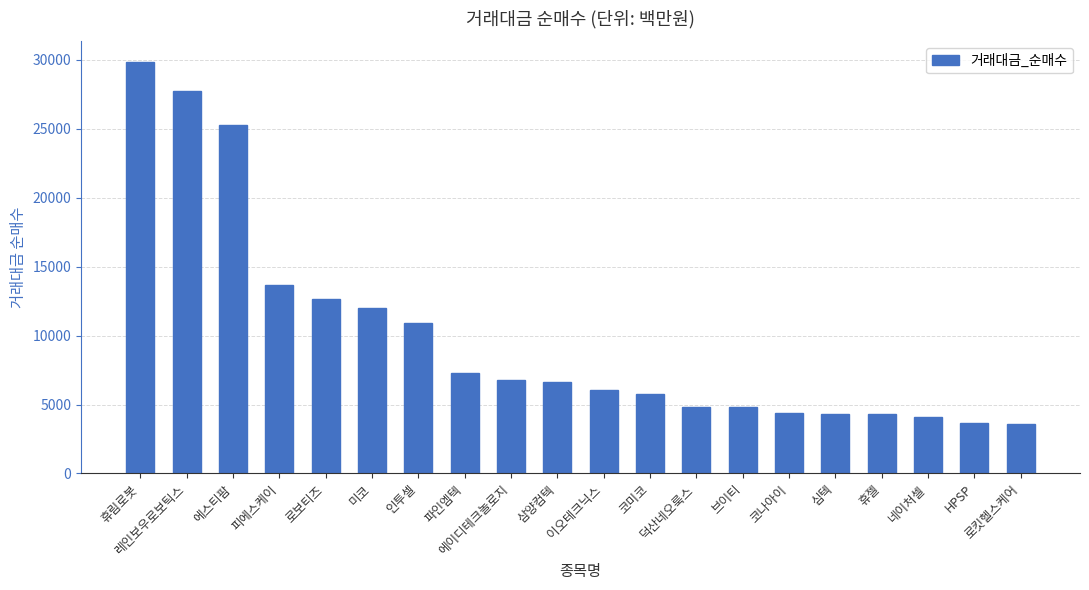

What is the average value?

9929